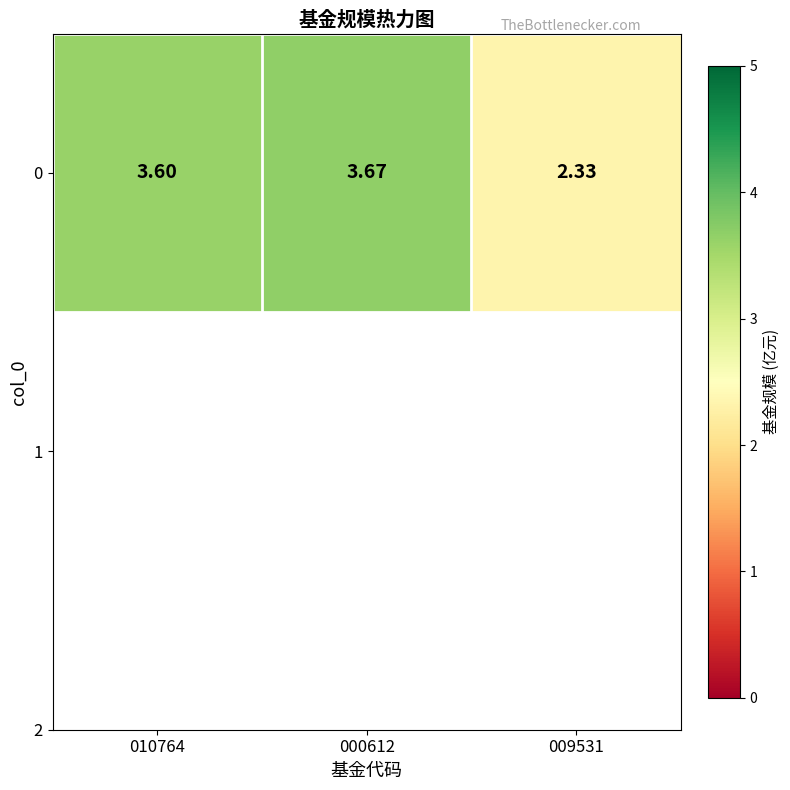

At which label is the value closest to 3?

010764